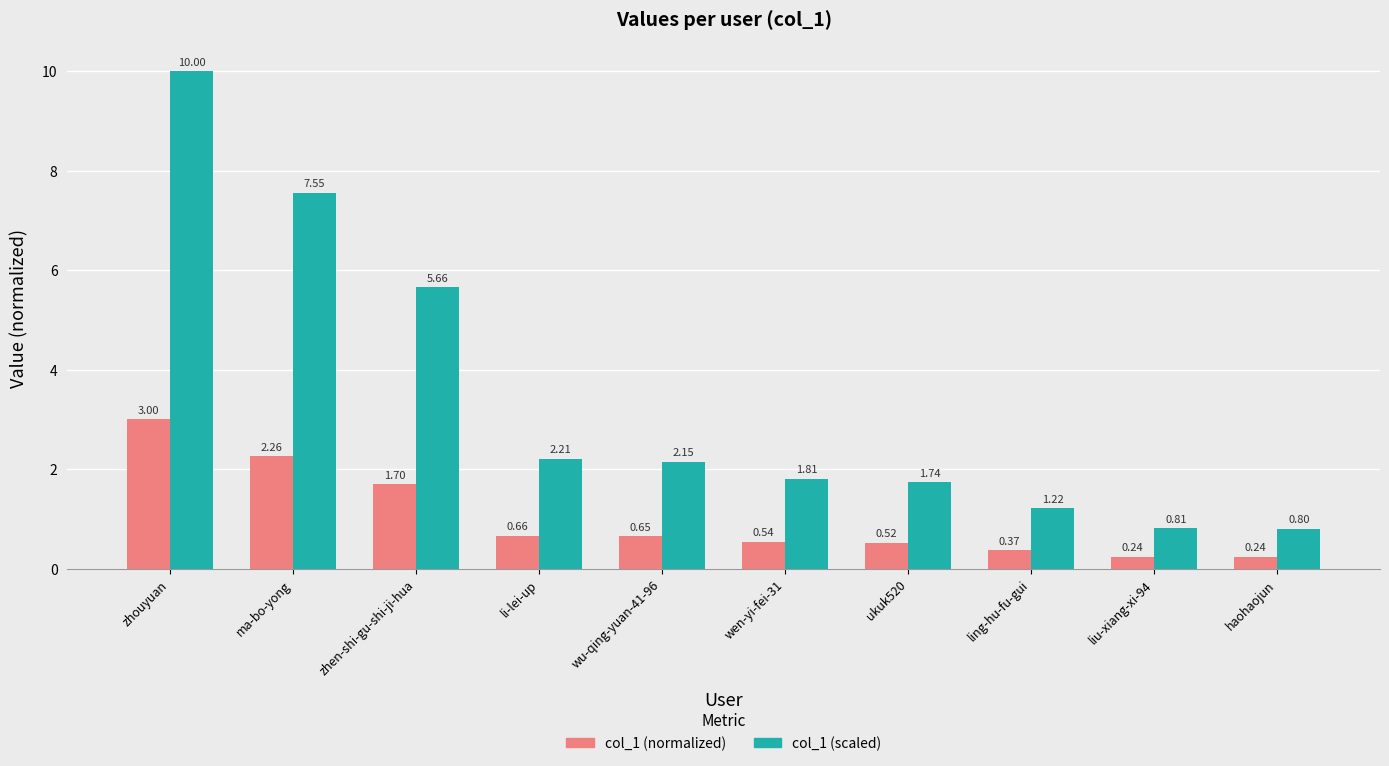

At which category is the sum across all series the highest?

zhouyuan